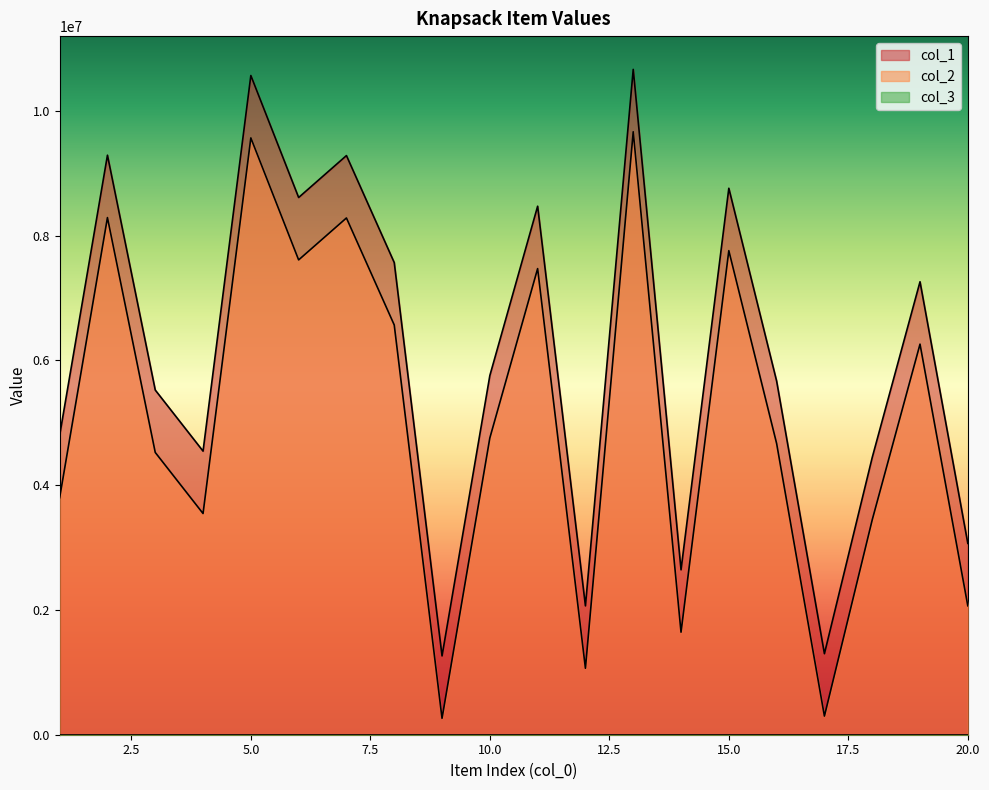

In col_2, how many points are lower than both neighbors (excluding endpoints)?

6